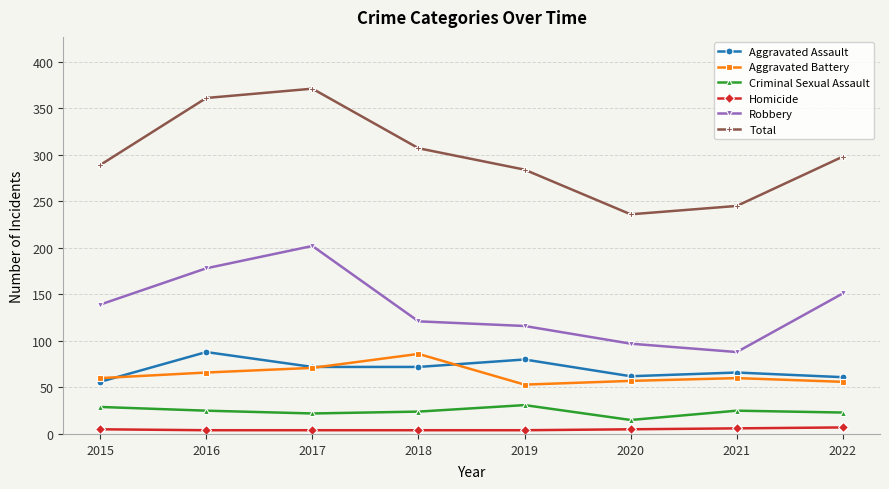

Which series has the largest range (max minus min)?

Total